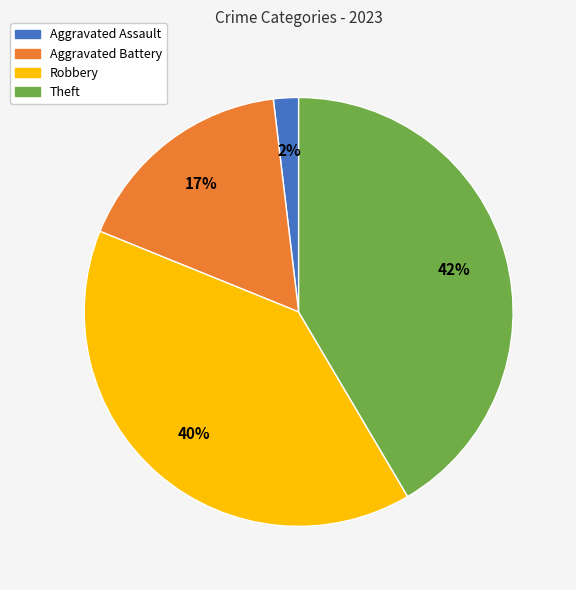

Which has a higher value, Aggravated Assault or Robbery?

Robbery